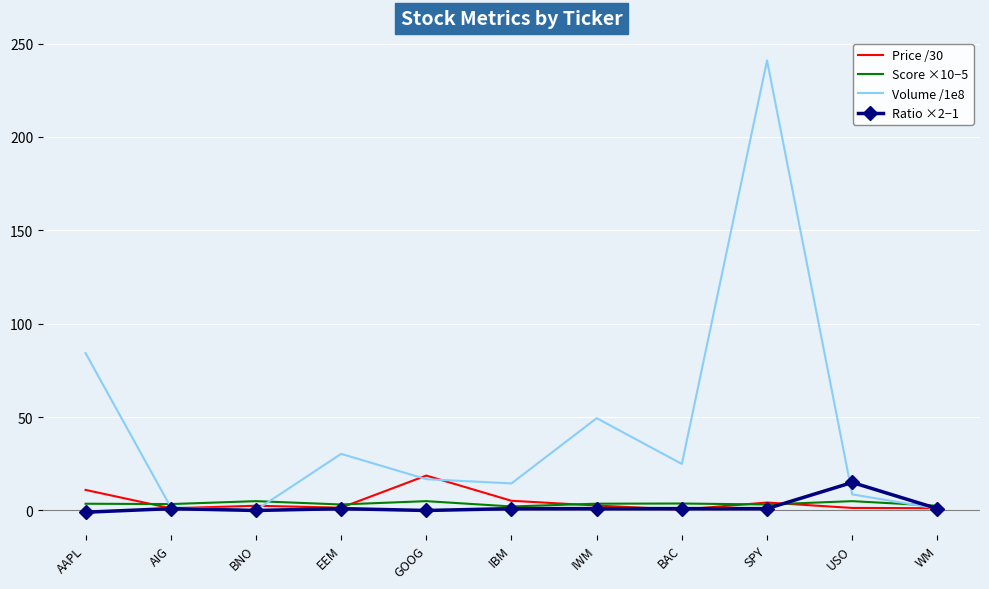

Which series has the largest range (max minus min)?

Volume /1e8